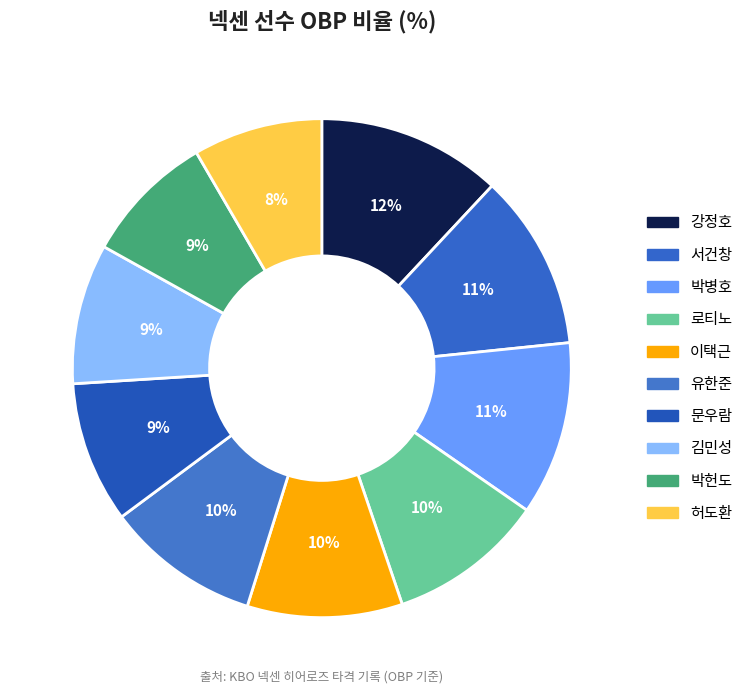

Count the number of slices in the pie.

10